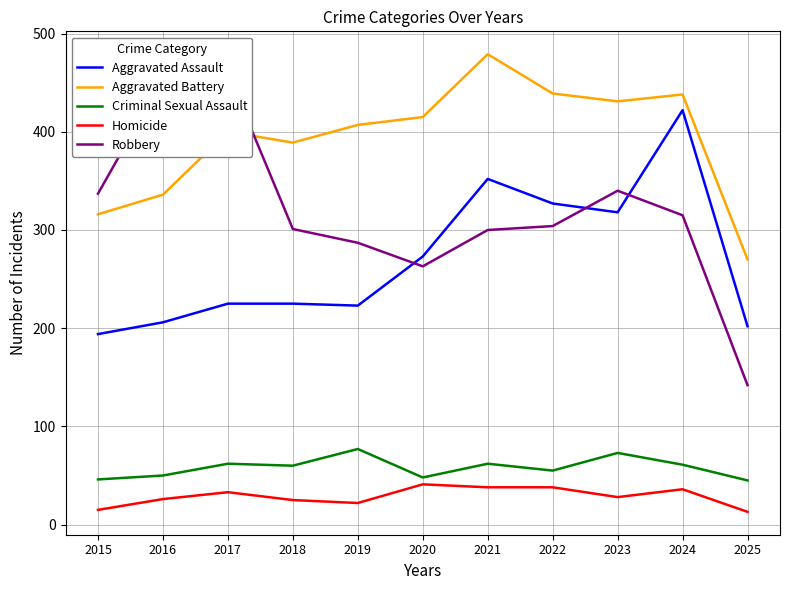

At which label does Criminal Sexual Assault reach its minimum?

2025